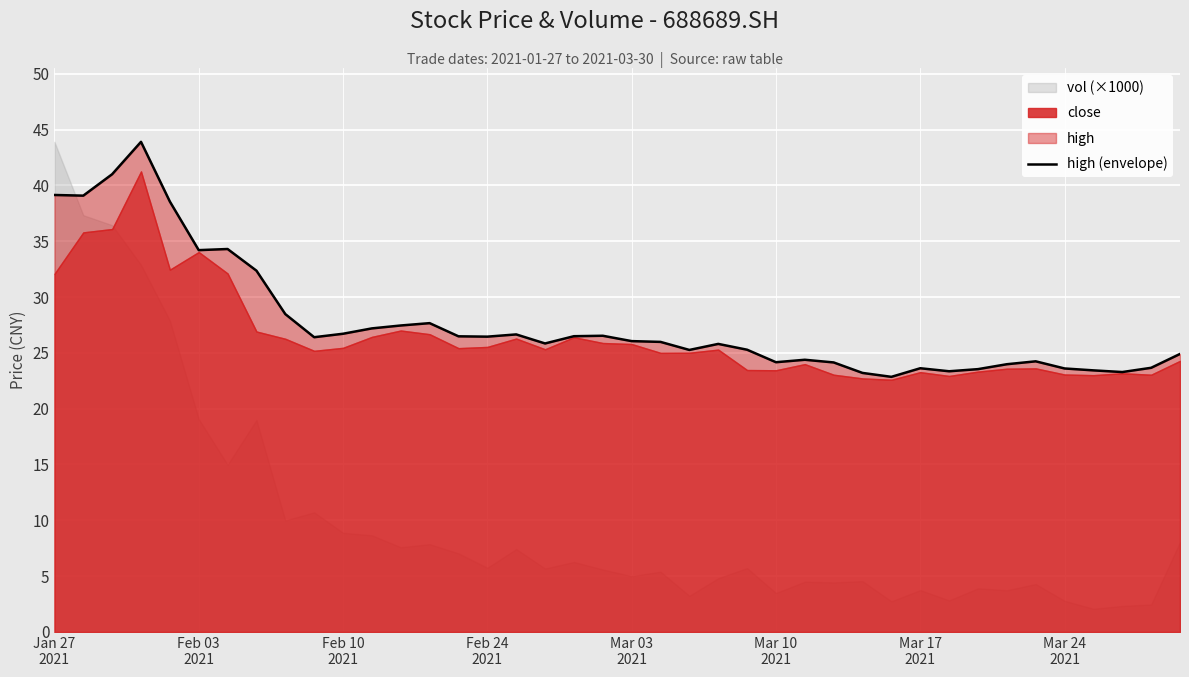

What value does the data have at 39?

24.9